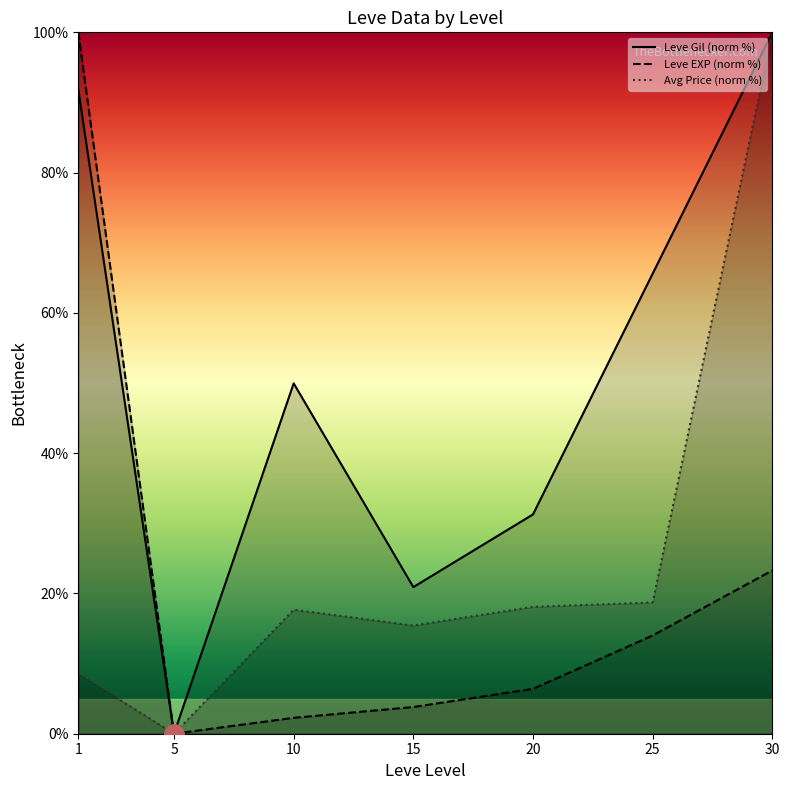

At which category does Leve EXP (norm %) reach its first local valley?

5